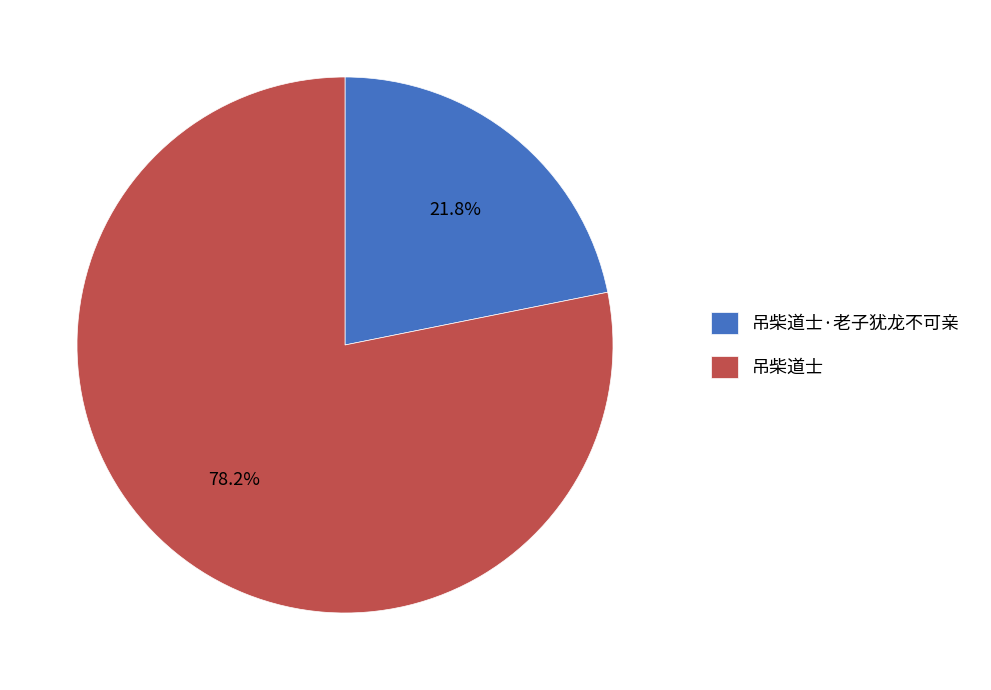

What percentage do 吊柴道士·老子犹龙不可亲 and 吊柴道士 together represent?

100.0%